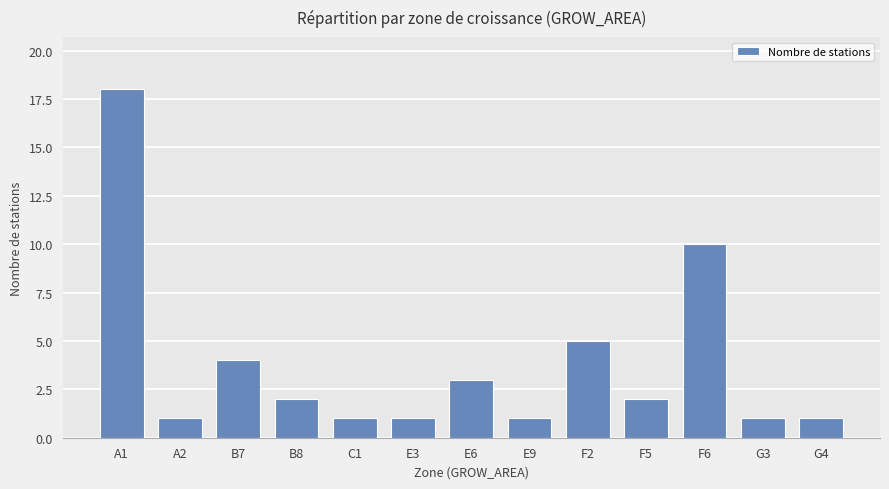

What is the value of the 9th bar from the left?

5